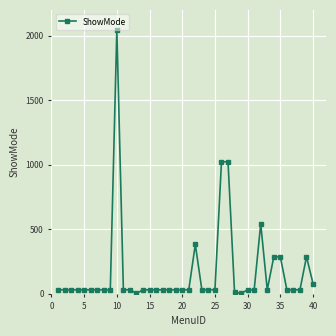

Is this an area chart (filled region under the line)?

No